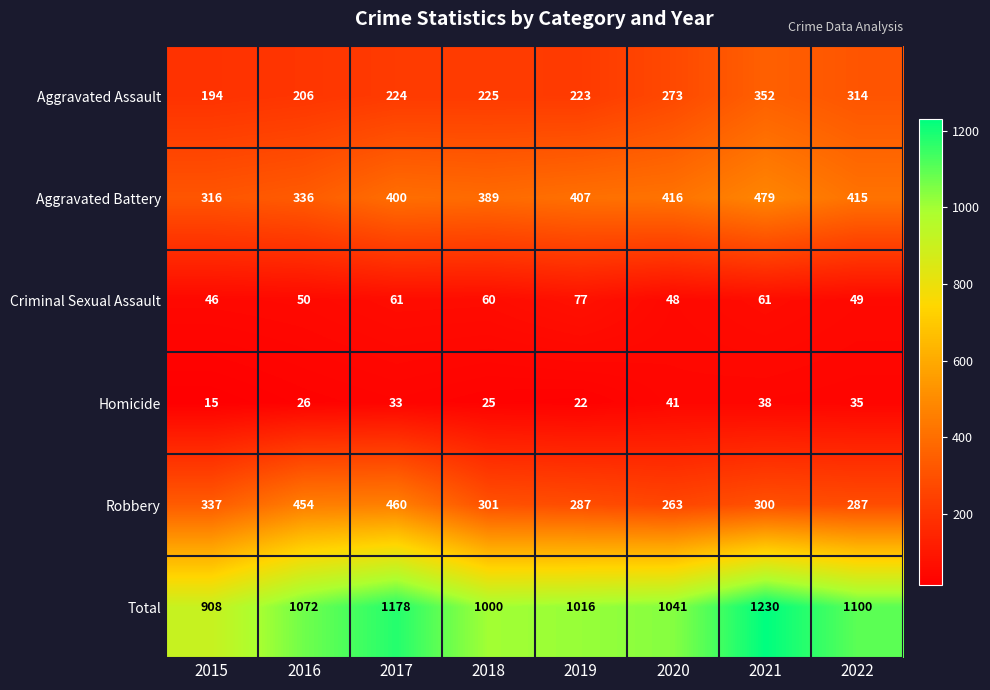

The Aggravated Assault series shows 353 at 2019. True or false?

False